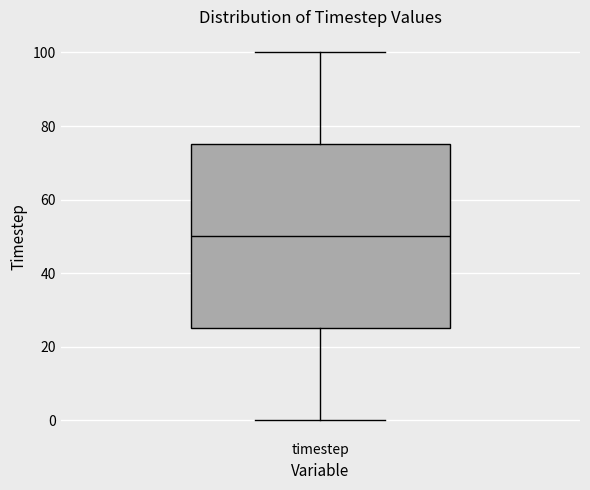

Where does the lower whisker of the box for timestep end on the y-axis? The values are not printed on the chart, so give them approximately, as read against the axis.

0